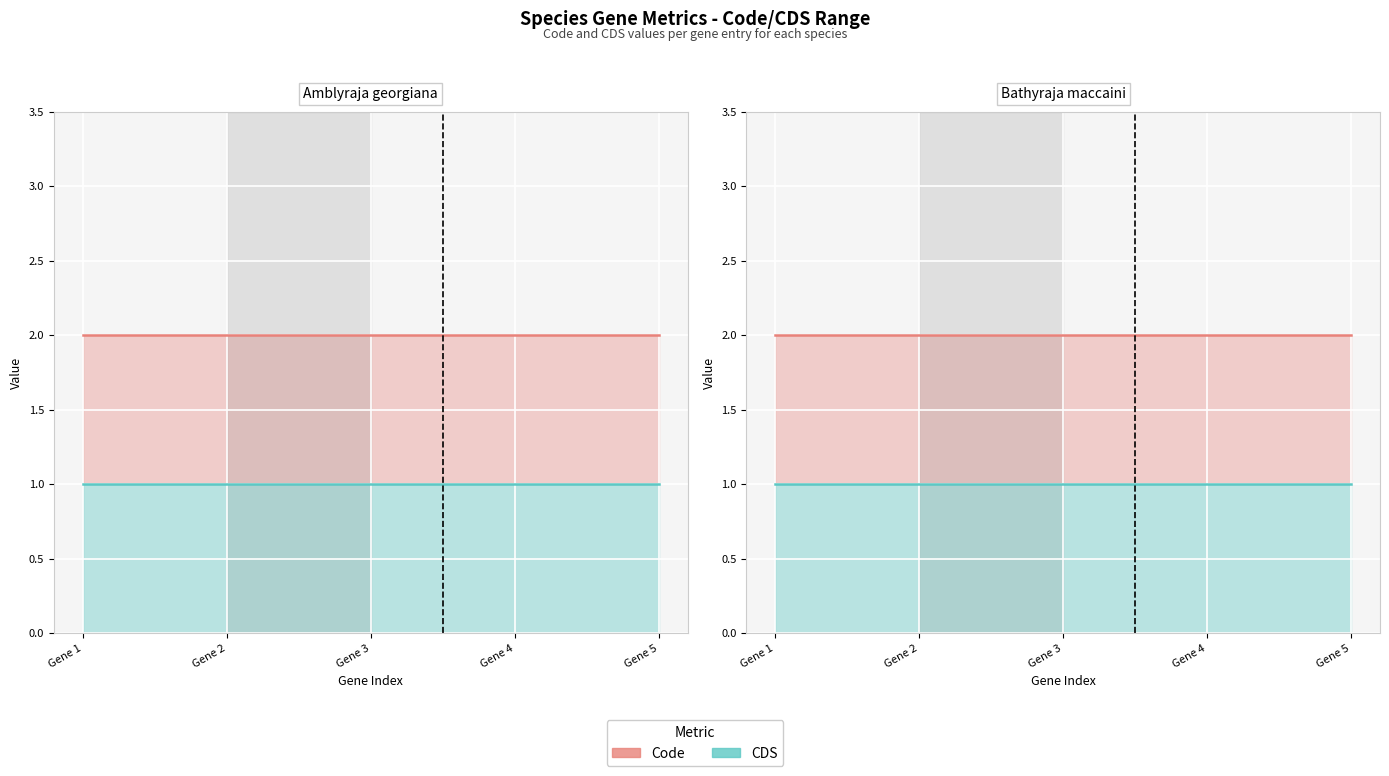

What is the total value across all series at Gene 3?

3